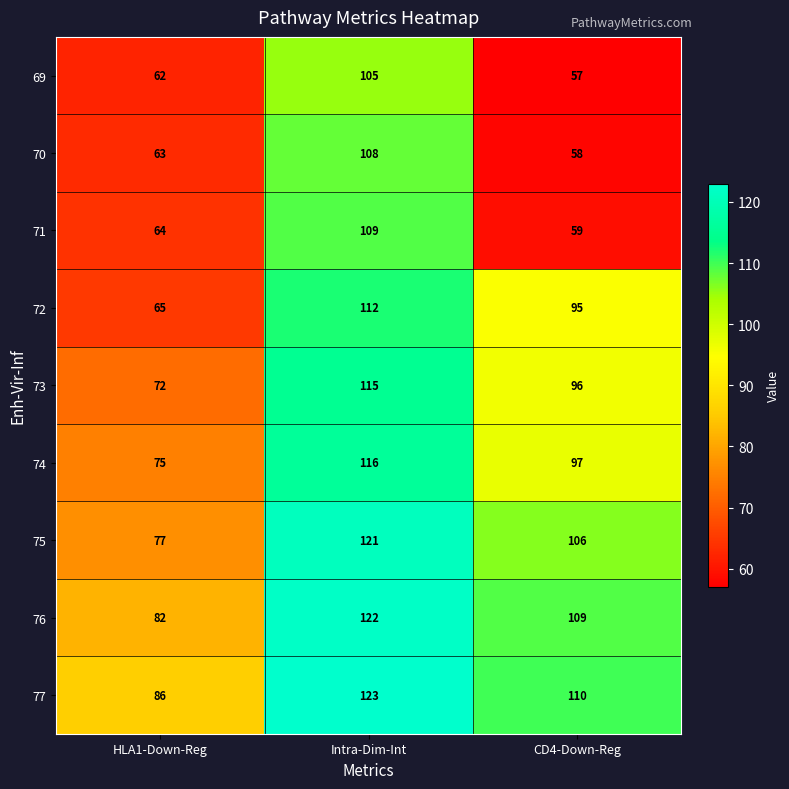

Reading left to right, list all the values displayed in this chart.

69: HLA1-Down-Reg=62	Intra-Dim-Int=105	CD4-Down-Reg=57
70: HLA1-Down-Reg=63	Intra-Dim-Int=108	CD4-Down-Reg=58
71: HLA1-Down-Reg=64	Intra-Dim-Int=109	CD4-Down-Reg=59
72: HLA1-Down-Reg=65	Intra-Dim-Int=112	CD4-Down-Reg=95
73: HLA1-Down-Reg=72	Intra-Dim-Int=115	CD4-Down-Reg=96
74: HLA1-Down-Reg=75	Intra-Dim-Int=116	CD4-Down-Reg=97
75: HLA1-Down-Reg=77	Intra-Dim-Int=121	CD4-Down-Reg=106
76: HLA1-Down-Reg=82	Intra-Dim-Int=122	CD4-Down-Reg=109
77: HLA1-Down-Reg=86	Intra-Dim-Int=123	CD4-Down-Reg=110